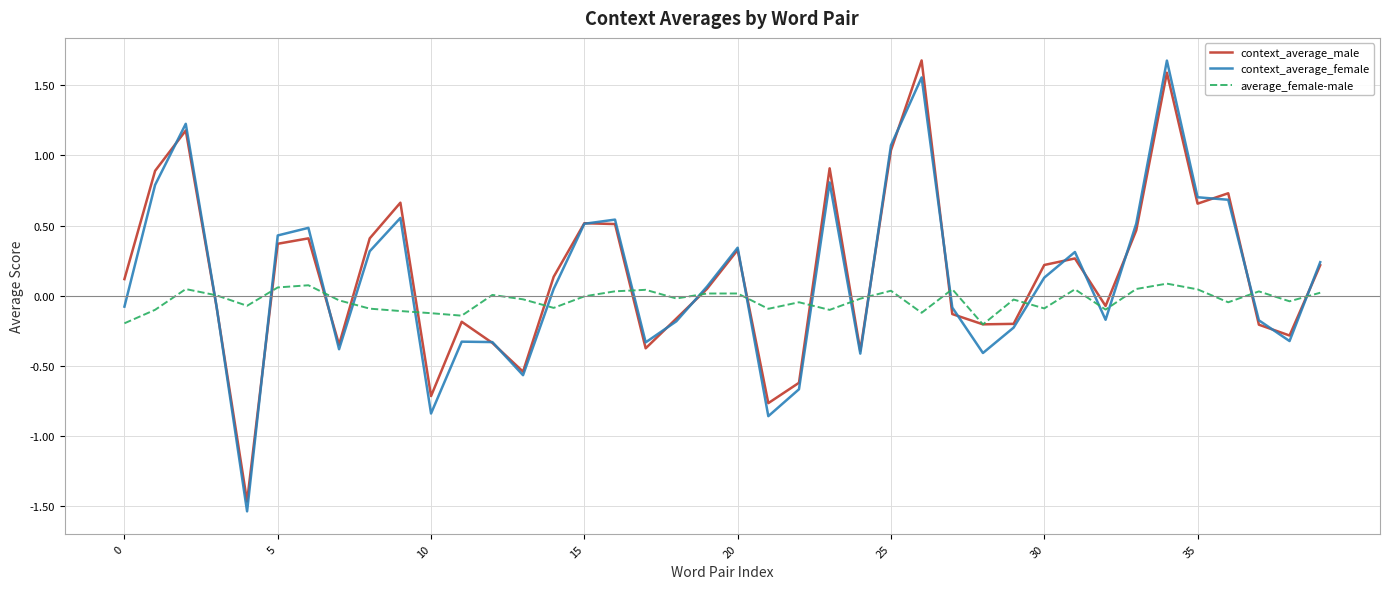

Which series ends up on top after the final intersection of context_average_female and average_female-male?

context_average_female